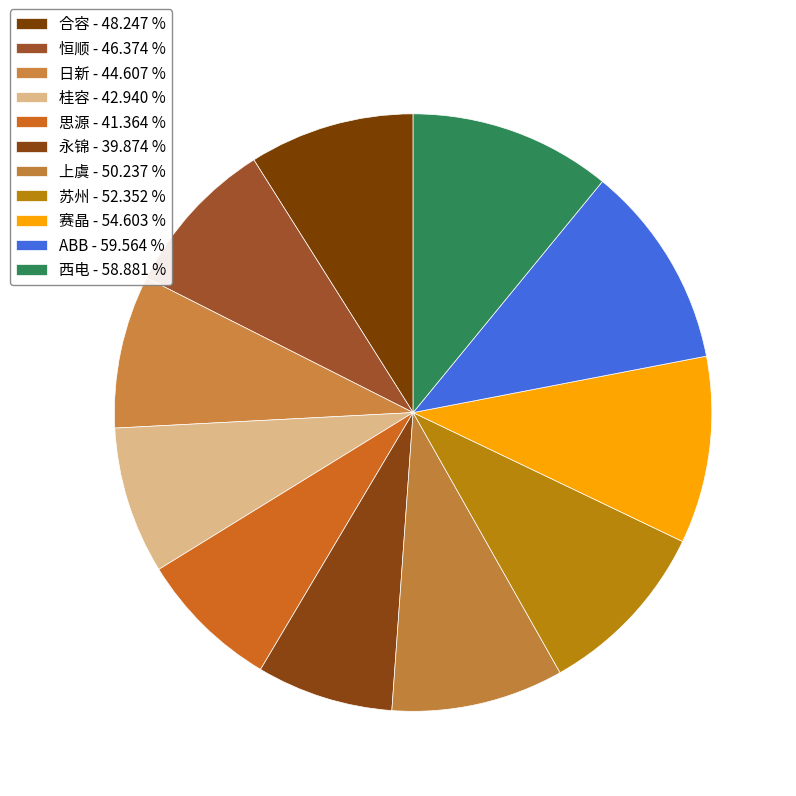

To the nearest percent, what percentage of the pie is 恒顺?

9%